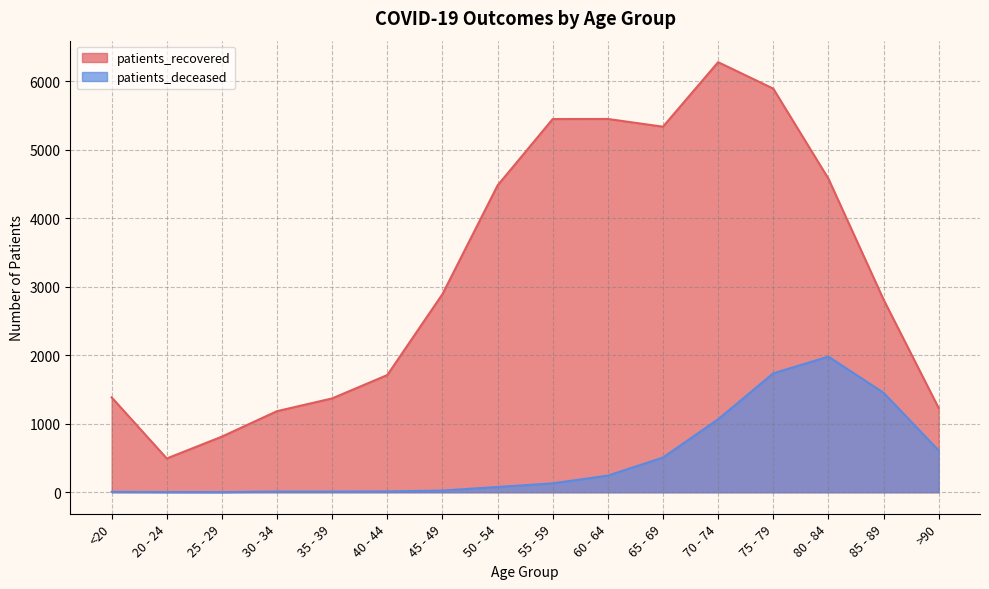

Which category has the lowest value in the patients_recovered series?

20 - 24